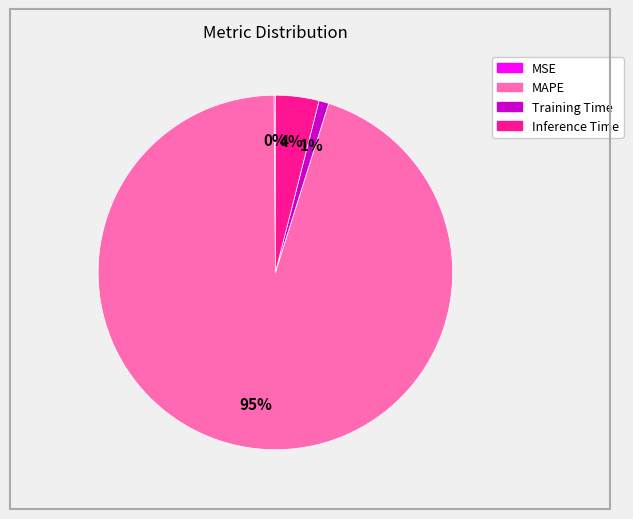

The Inference Time slice represents 15% of the pie. True or false?

False